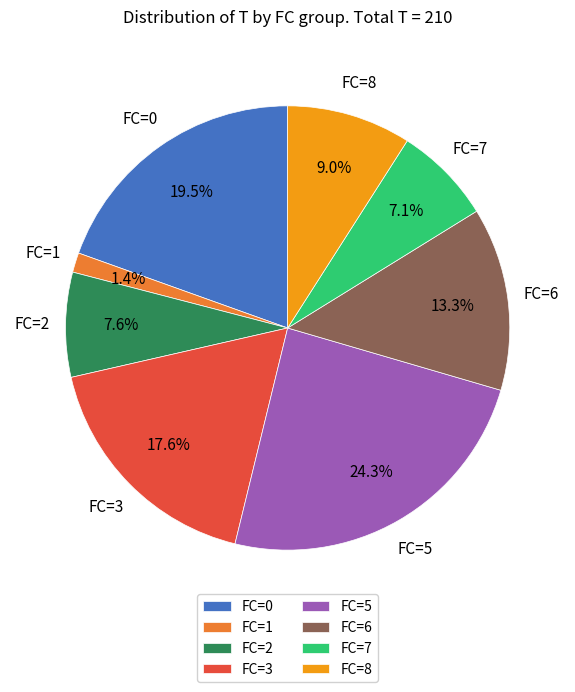

What is the ratio of the value at FC=0 to the value at FC=3?

1.1